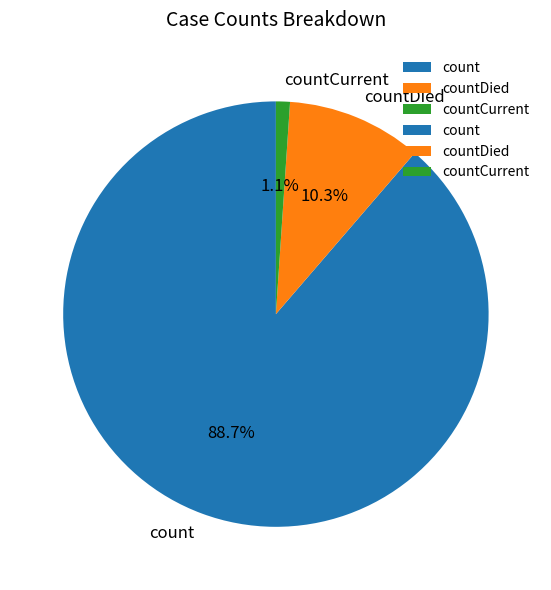

What portion of the pie excludes countDied?

89.7%